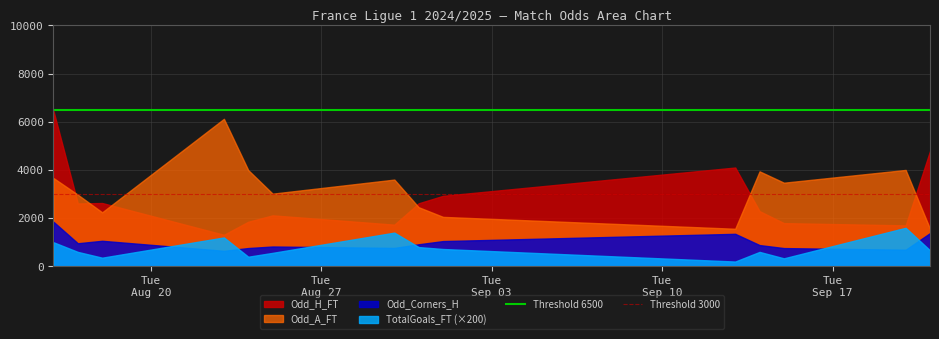

True or false: Odd_Corners_H and Odd_H_FT cross at least once.

False